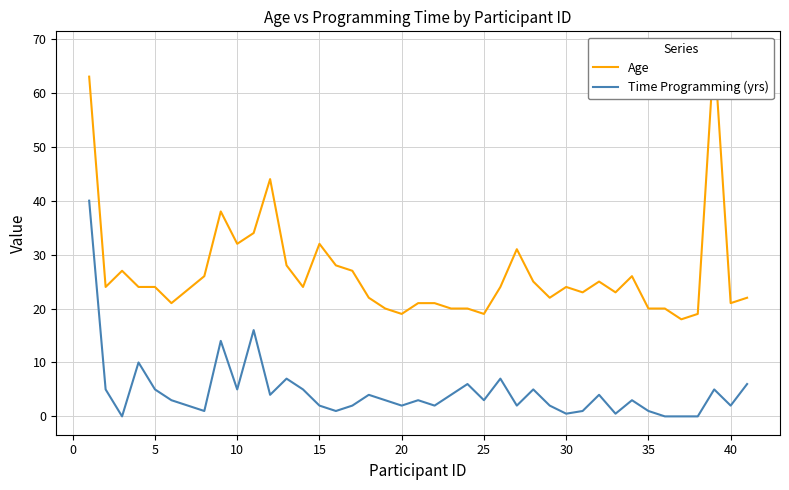

True or false: Age and Time Programming (yrs) intersect in this chart.

False